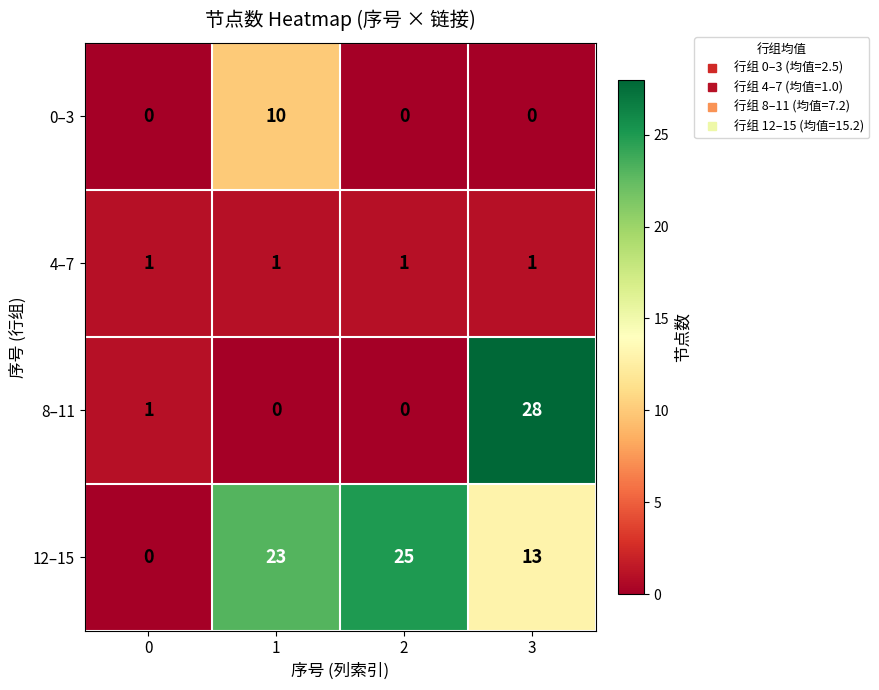

List the series in order of their peak value, highest first.

8–11, 12–15, 0–3, 4–7